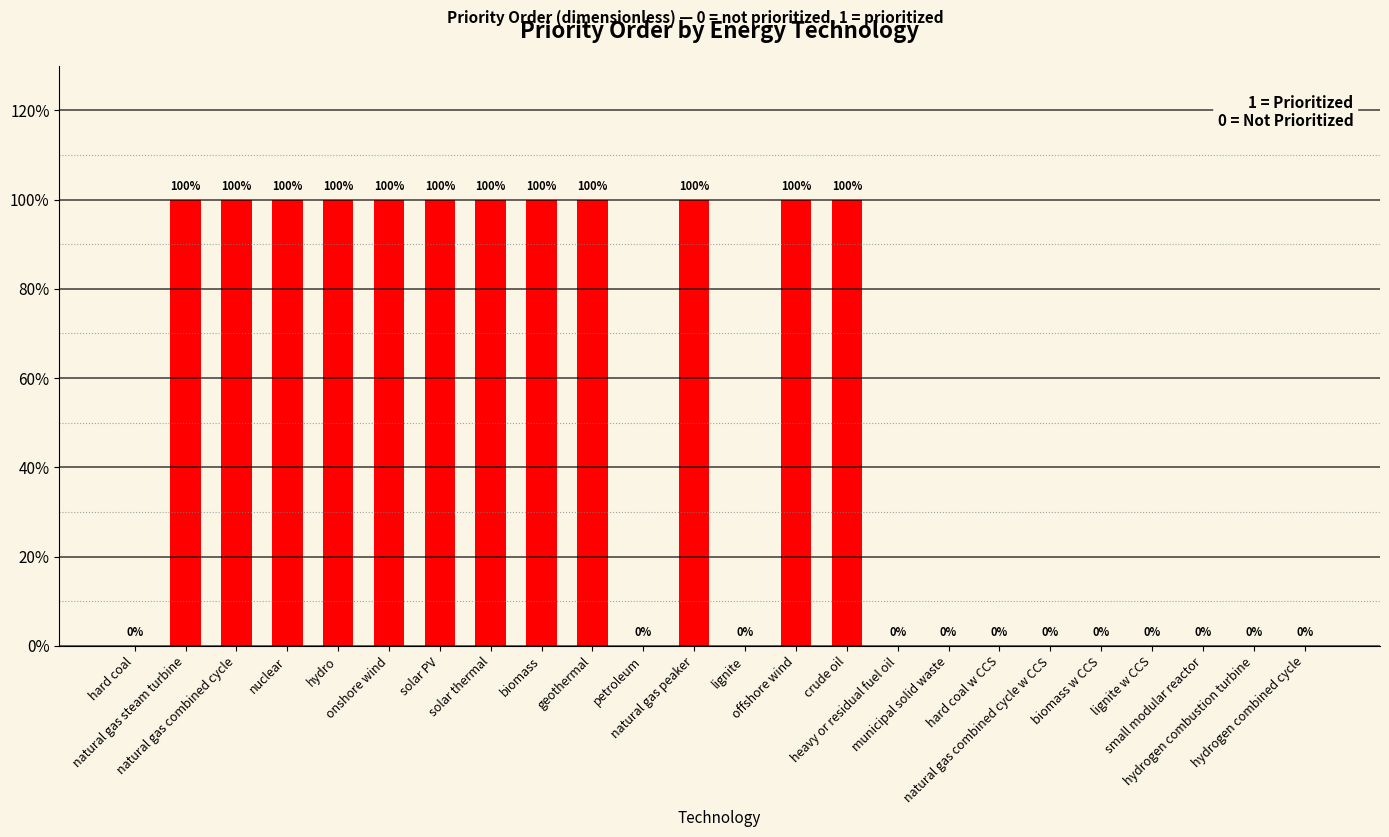

How many values are between 0 and 100?

24